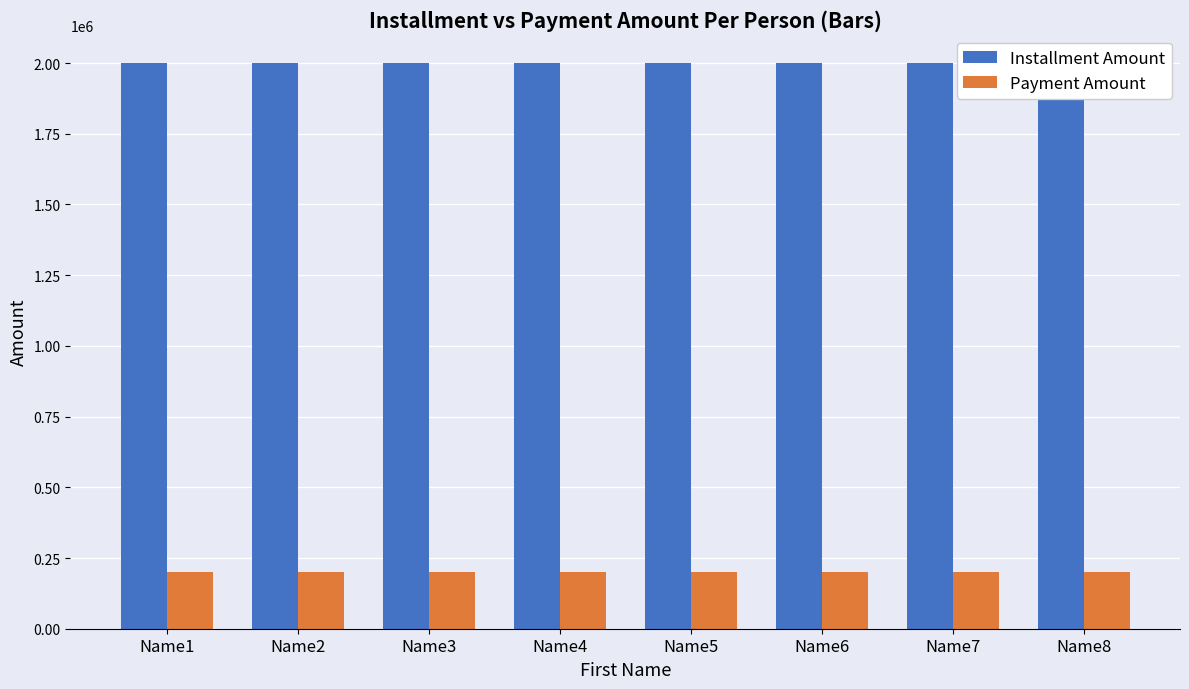

What is the sum of all Payment Amount values?

1600000